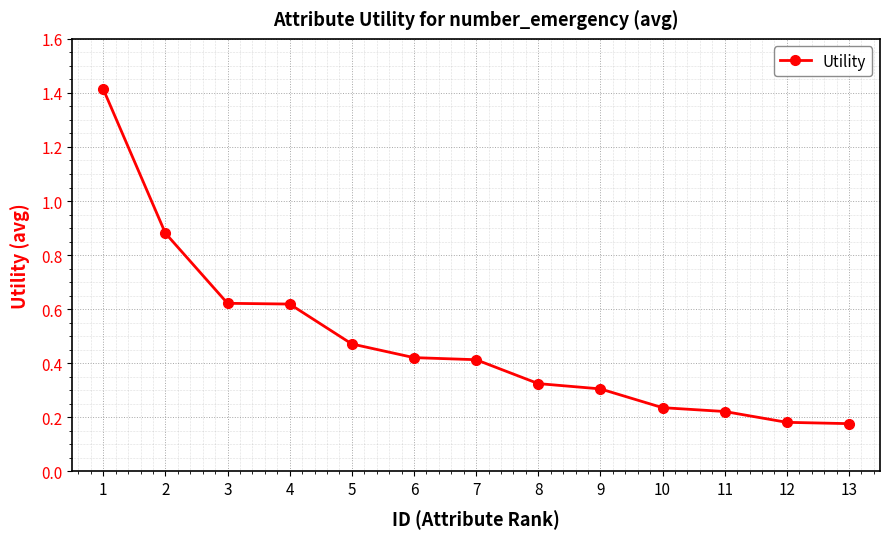

The value at 2 is 1.2. True or false?

False